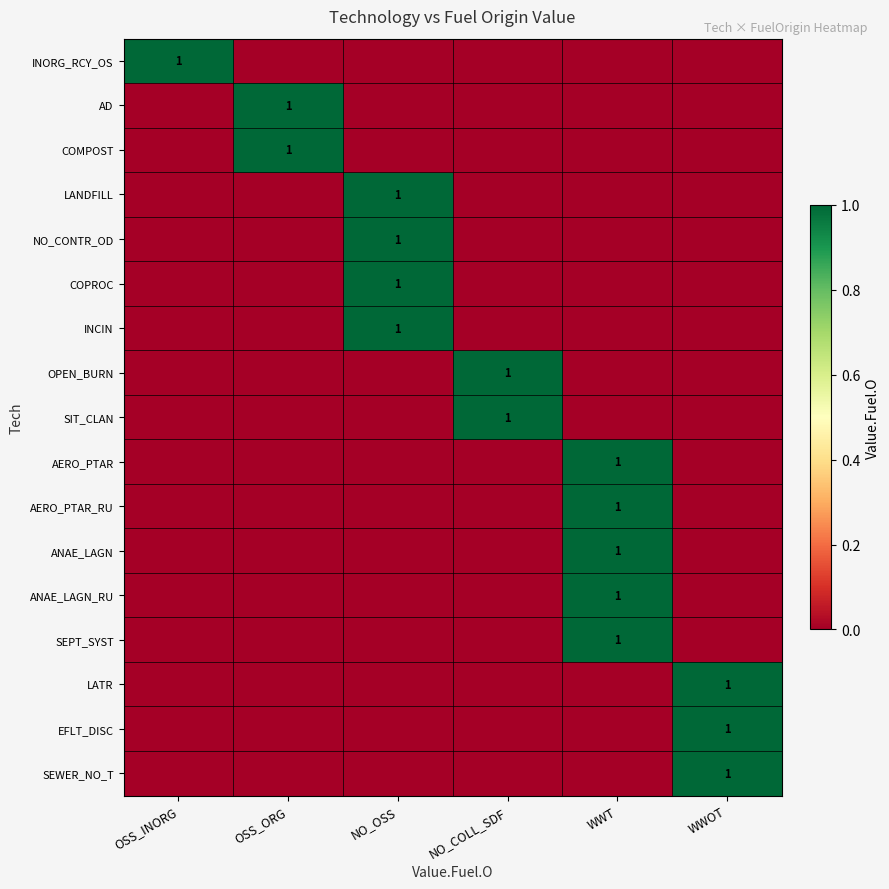

The value of SIT_CLAN at NO_COLL_SDF is 0. True or false?

False